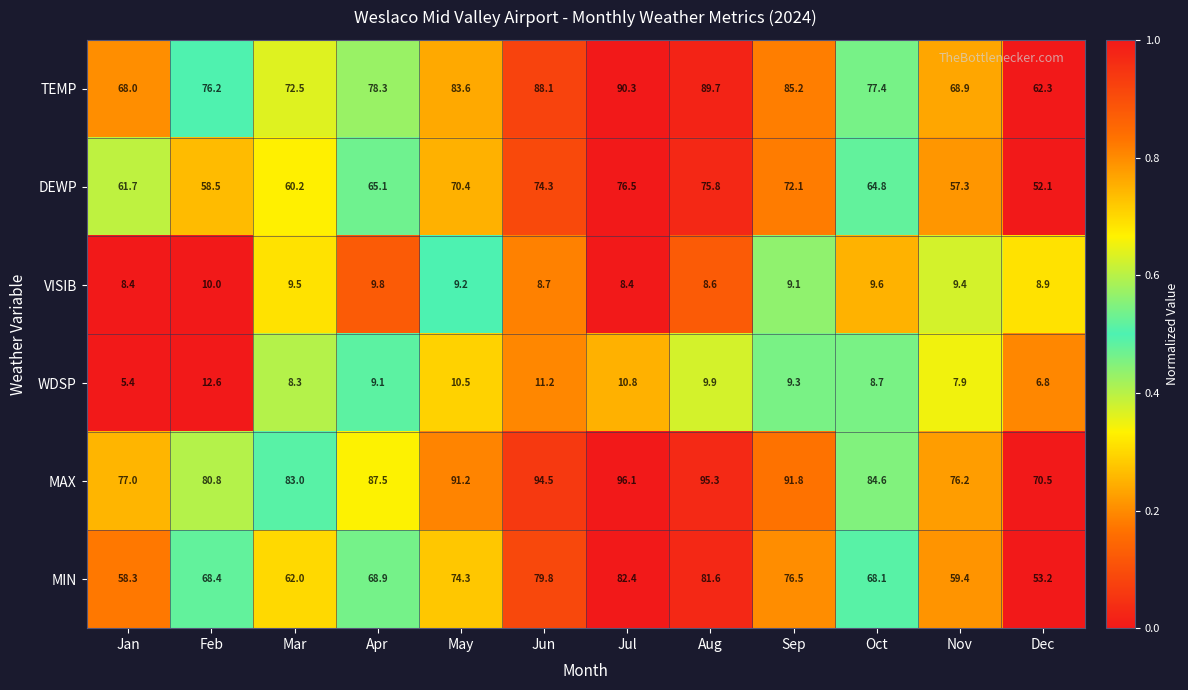

How many distinct data groups are displayed?

6